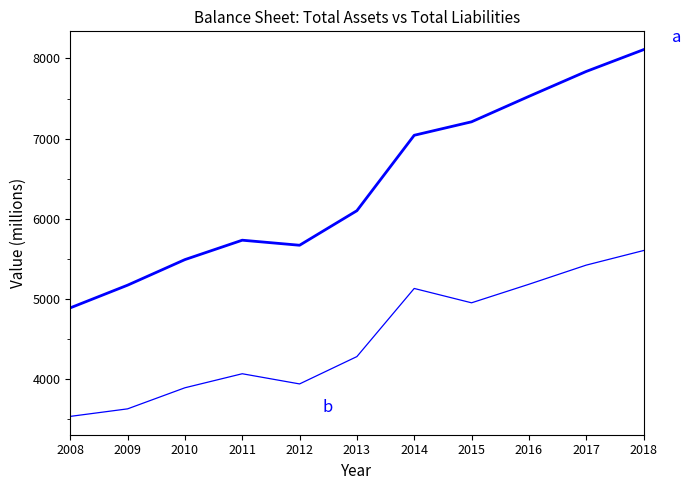

Is this an area chart (filled region under the line)?

No